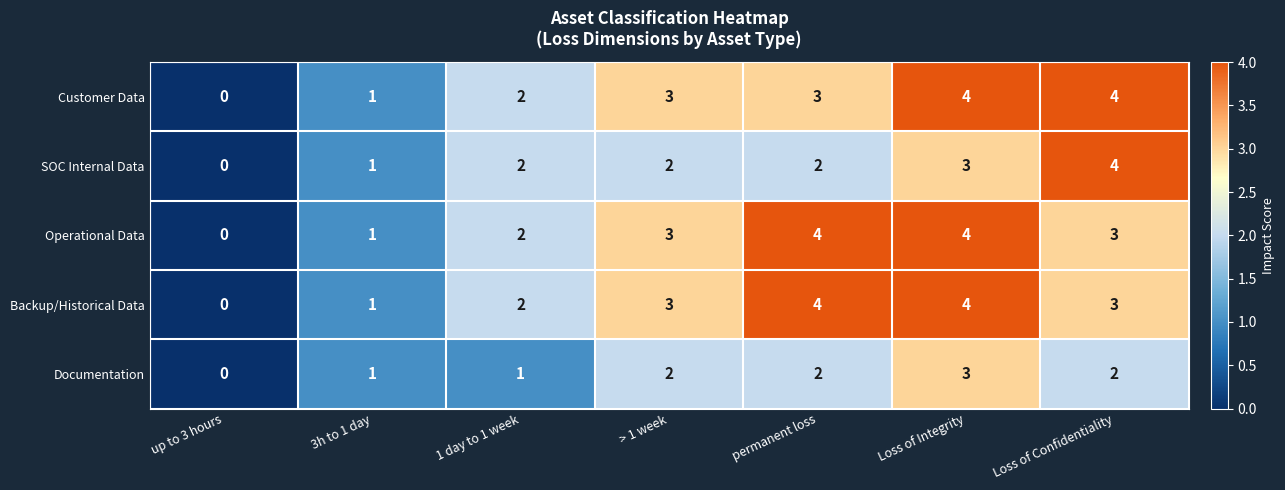

Is the value of Backup/Historical Data at 3h to 1 day greater than the value of Operational Data at 1 day to 1 week?

No